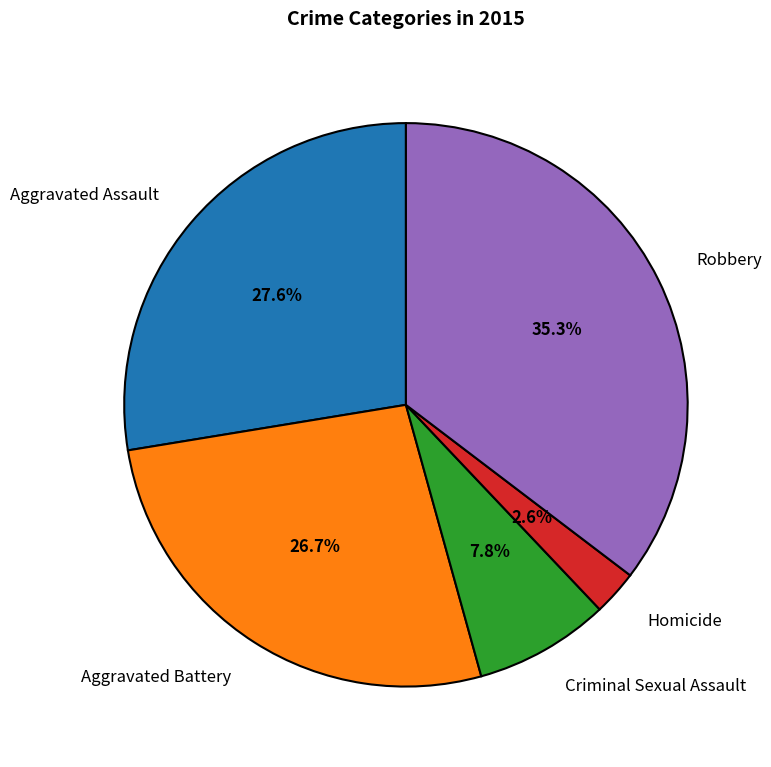

Count the number of slices in the pie.

5